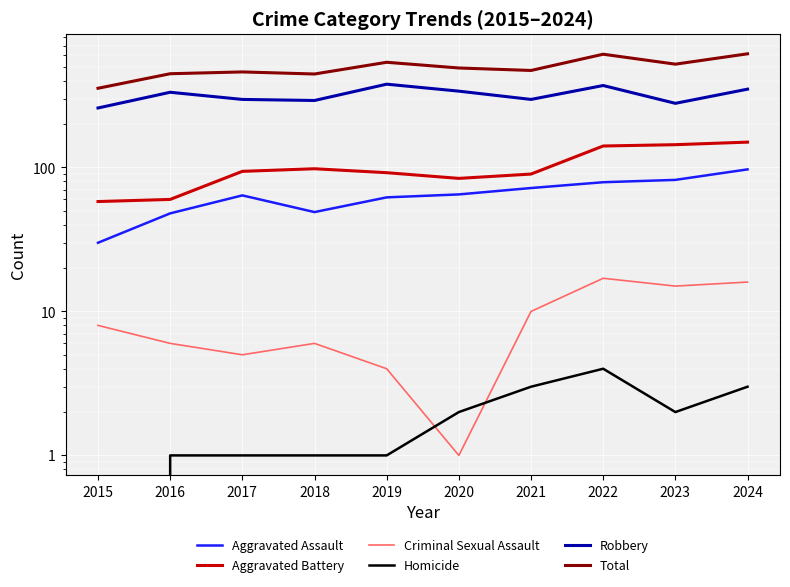

What is the value of the Aggravated Assault point at the 1st from the left?

30